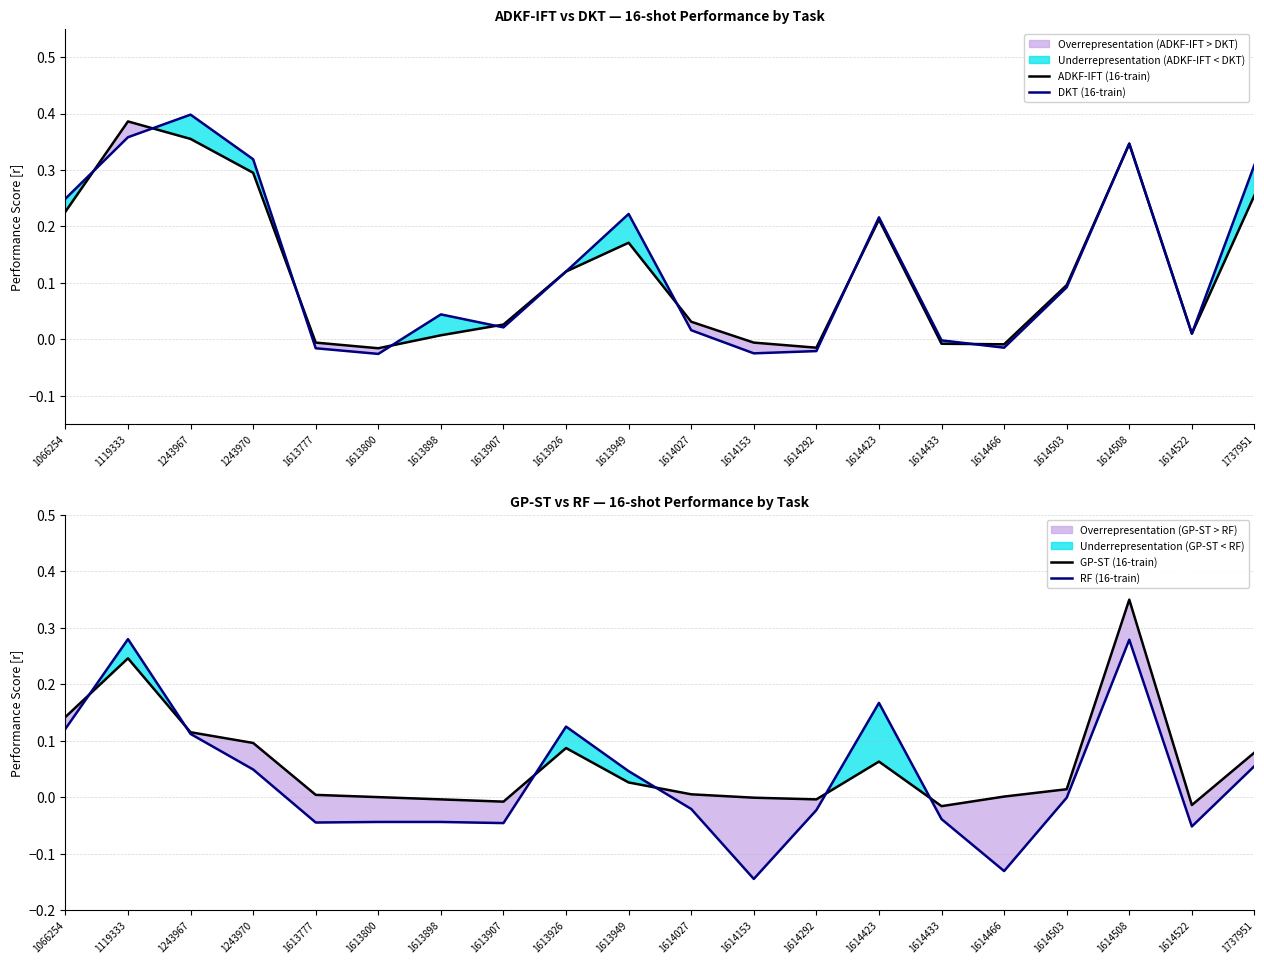

Reading left to right, transcribe all the data shown in this chart.

ADKF-IFT (16-train): 0.2	0.4	0.4	0.3	-0.0	-0.0	0.0	0.0	0.1	0.2	0.0	-0.0	-0.0	0.2	-0.0	-0.0	0.1	0.3	0.0	0.3
DKT (16-train): 0.2	0.4	0.4	0.3	-0.0	-0.0	0.0	0.0	0.1	0.2	0.0	-0.0	-0.0	0.2	-0.0	-0.0	0.1	0.3	0.0	0.3
GP-ST (16-train): 0.1	0.2	0.1	0.1	0.0	-0.0	-0.0	-0.0	0.1	0.0	0.0	-0.0	-0.0	0.1	-0.0	0.0	0.0	0.3	-0.0	0.1
RF (16-train): 0.1	0.3	0.1	0.0	-0.0	-0.0	-0.0	-0.0	0.1	0.0	-0.0	-0.1	-0.0	0.2	-0.0	-0.1	-0.0	0.3	-0.1	0.1